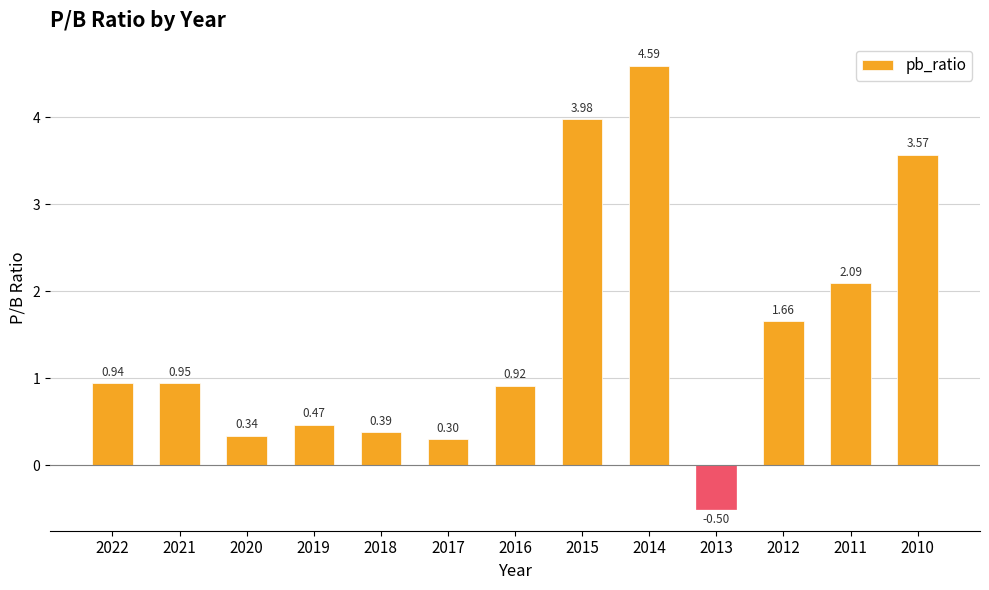

Are the bars grouped side by side (vs. stacked)?

No